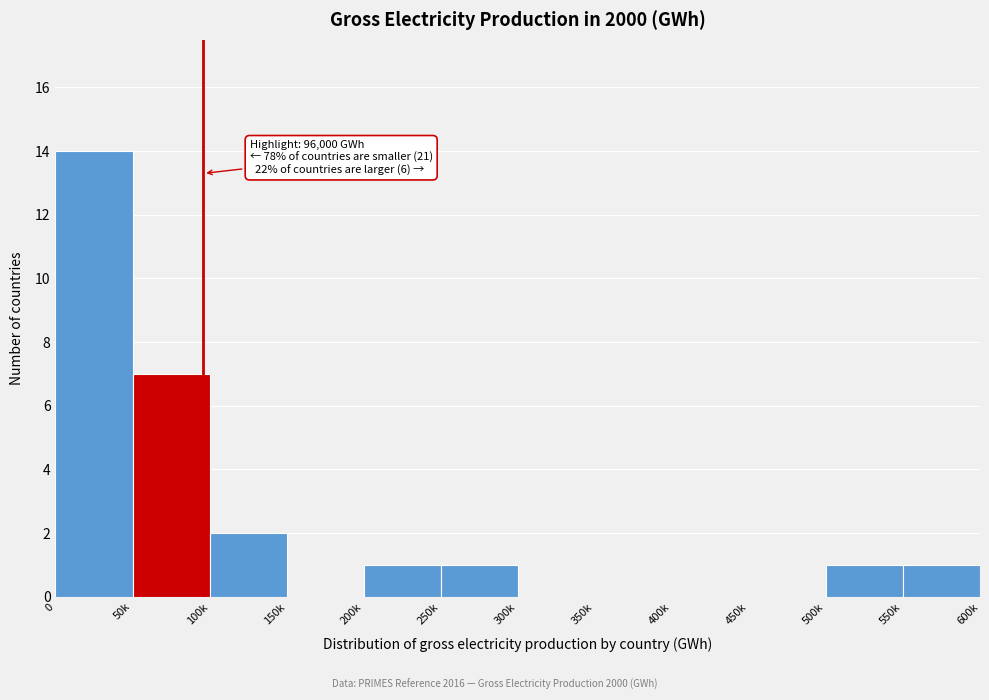

Reading left to right, extract all data points from this chart.

0=14	50k=7	100k=2	150k=0	200k=1	250k=1	300k=0	350k=0	400k=0	450k=0	500k=1	550k=1